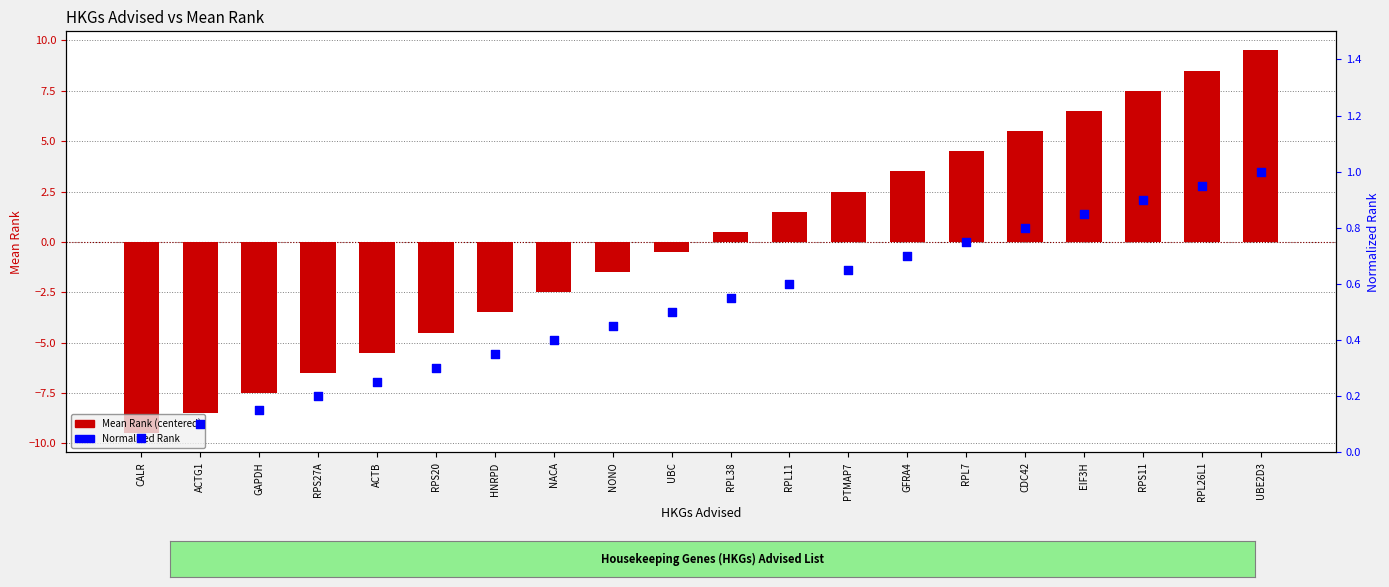

Is the value of Normalized Rank at ACTG1 greater than the value of Mean Rank (centered) at GFRA4?

No